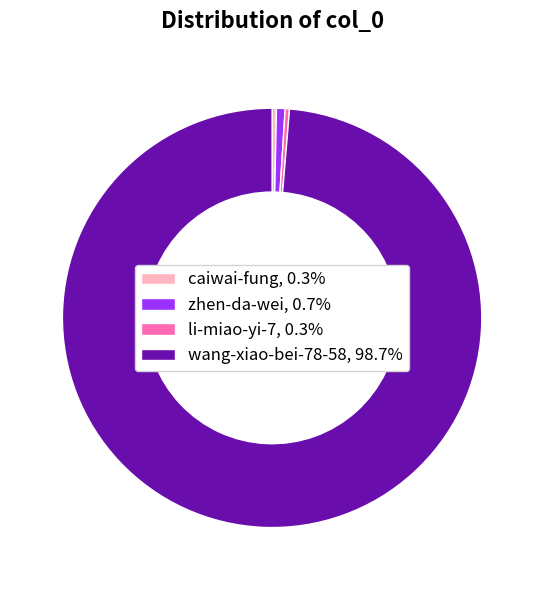

How many slices are in this pie chart?

4